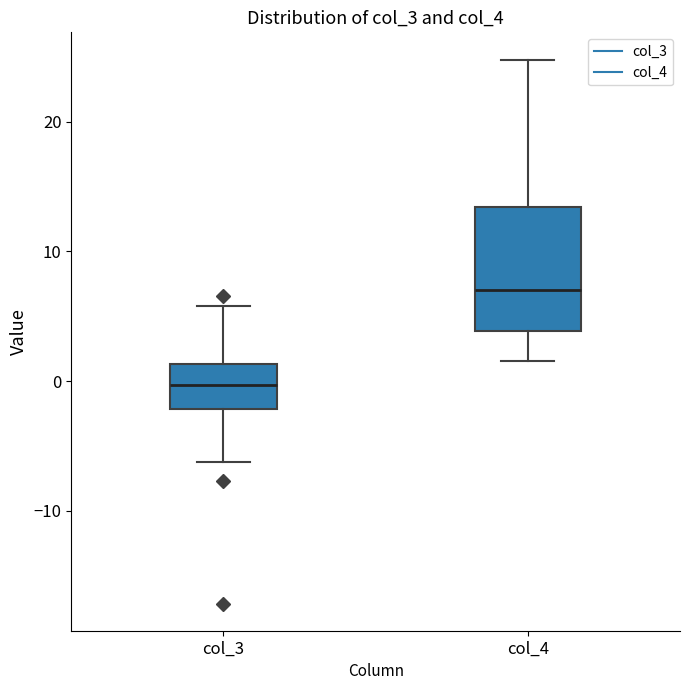

Reading left to right, read every box against the y-axis: the position of its median line, the range the box covers, and the ends of its whiskers. The values are not printed on the chart, so give them approximately, as read against the axis.

col_3: median 0, box -2 to 1, whiskers -6 to 6
col_4: median 7, box 4 to 13, whiskers 2 to 25